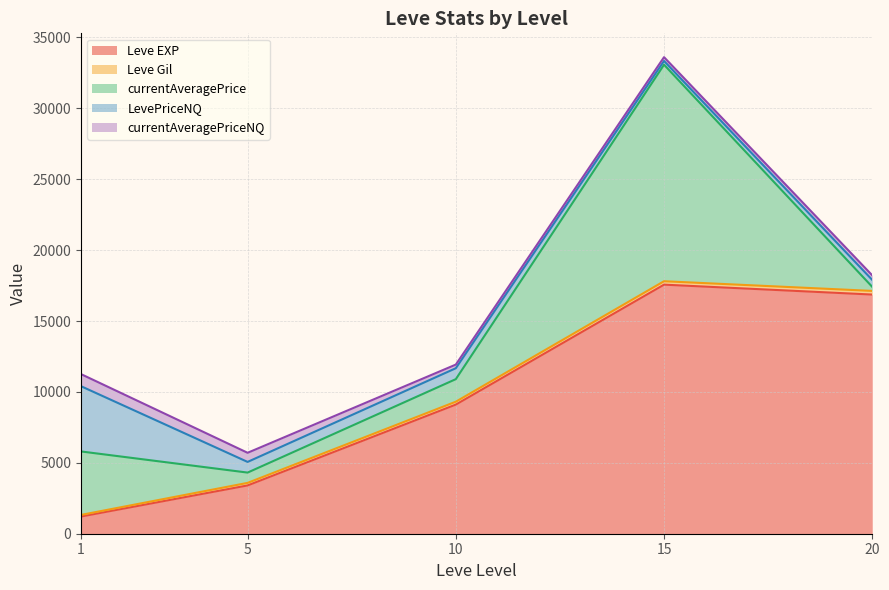

What is the minimum value for Leve EXP?

1213.3